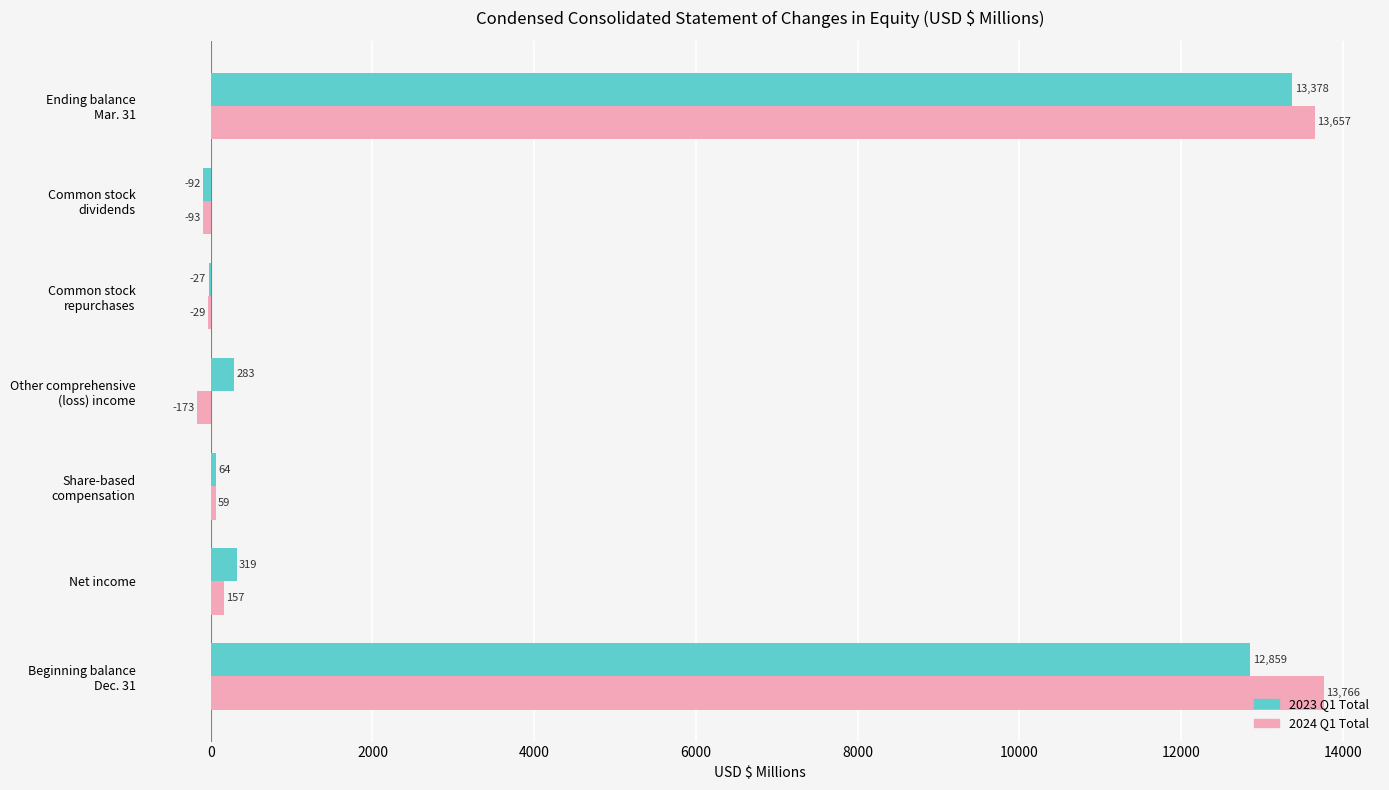

What is the approximate value of 2023 Q1 Total at Net income, to the nearest 10?

320